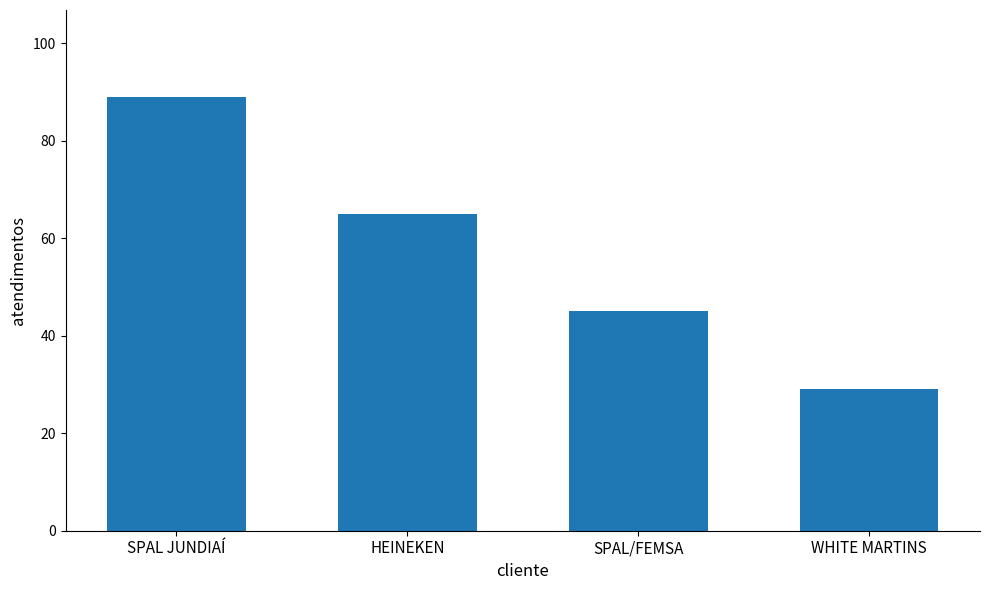

Rank the categories by value from highest to lowest.

SPAL JUNDIAÍ, HEINEKEN, SPAL/FEMSA, WHITE MARTINS